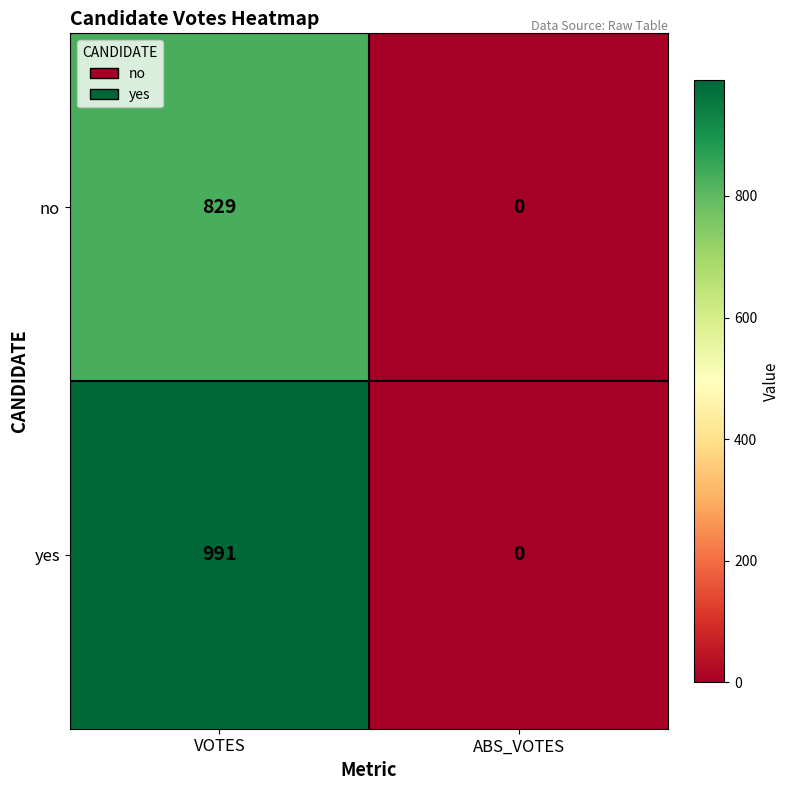

At which label does yes reach its minimum?

ABS_VOTES